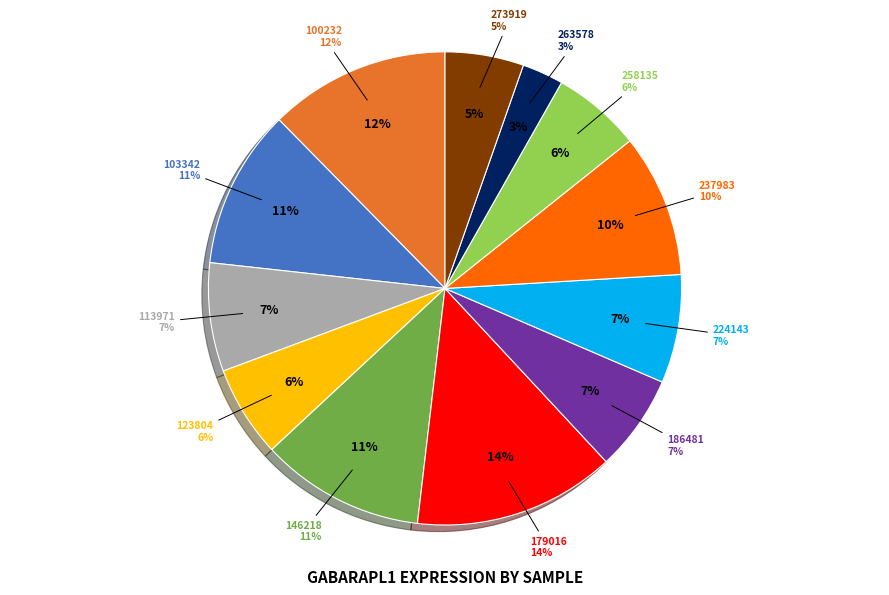

What portion of the pie excludes 146218?

88.8%